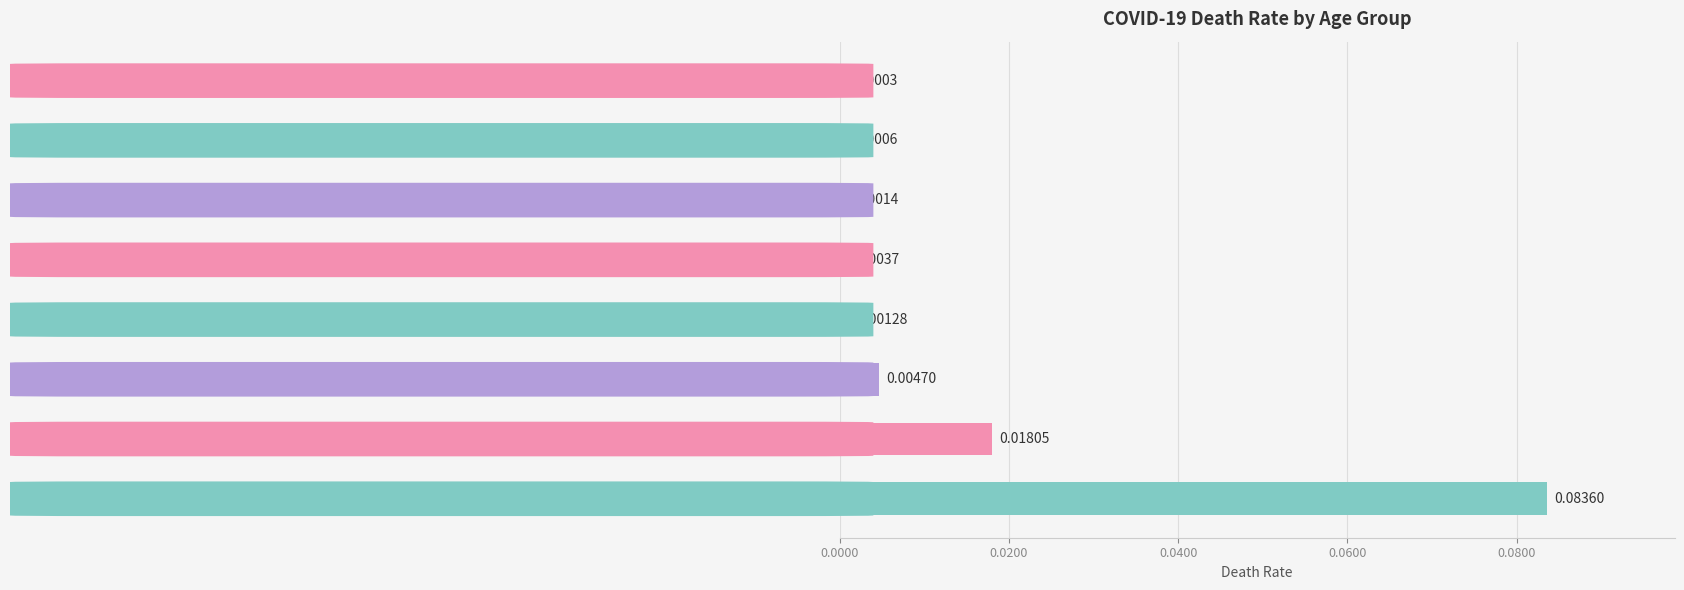

Which category has the highest value across all series?

7